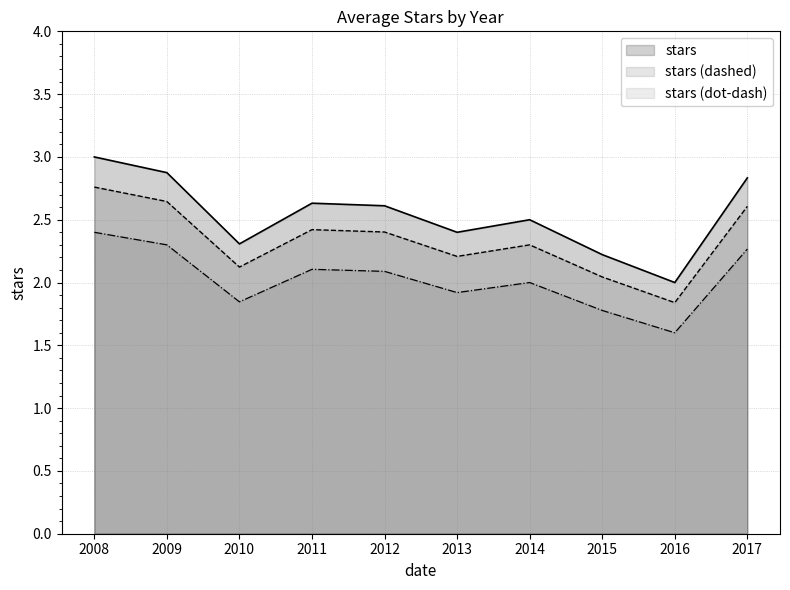

Where is stars nearest to the value 2?

2016